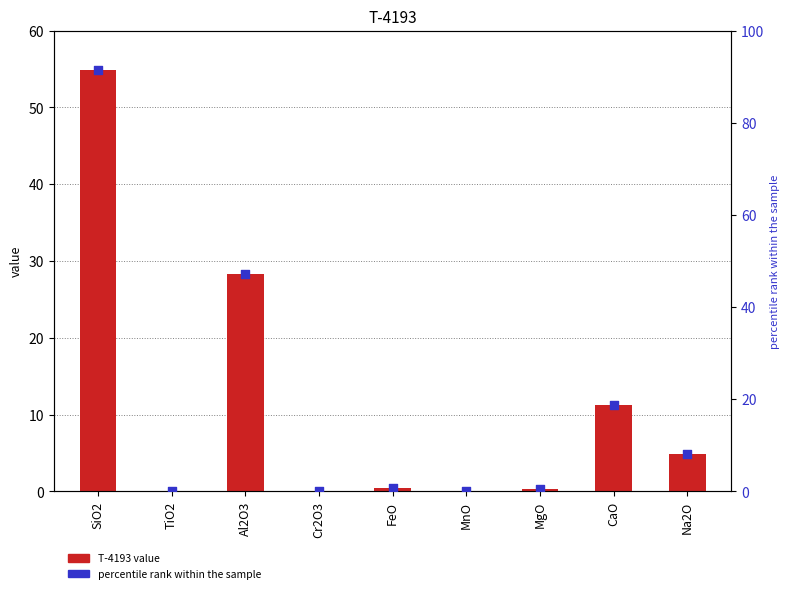

Which series has the widest spread of Y values?

percentile rank within the sample